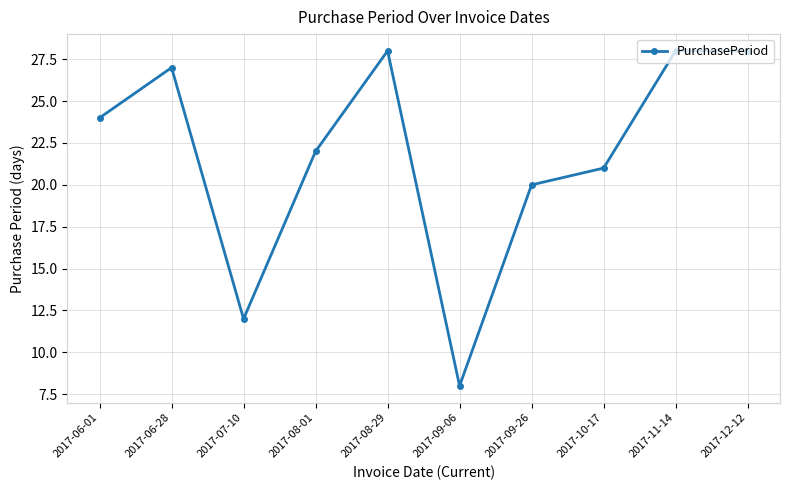

Where is the data nearest to the value 18?

2017-09-26